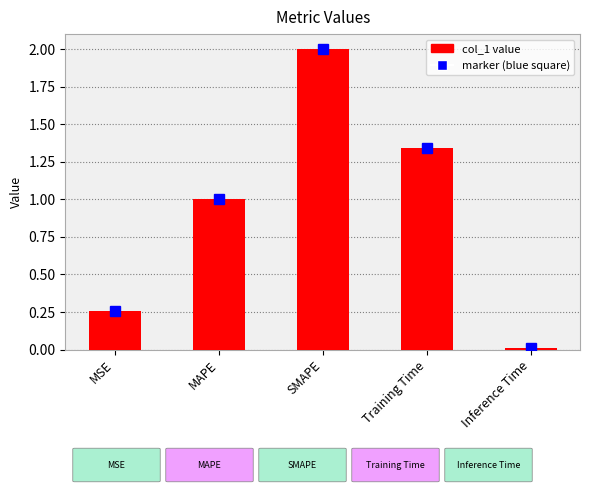

What position from the left is Training Time?

4